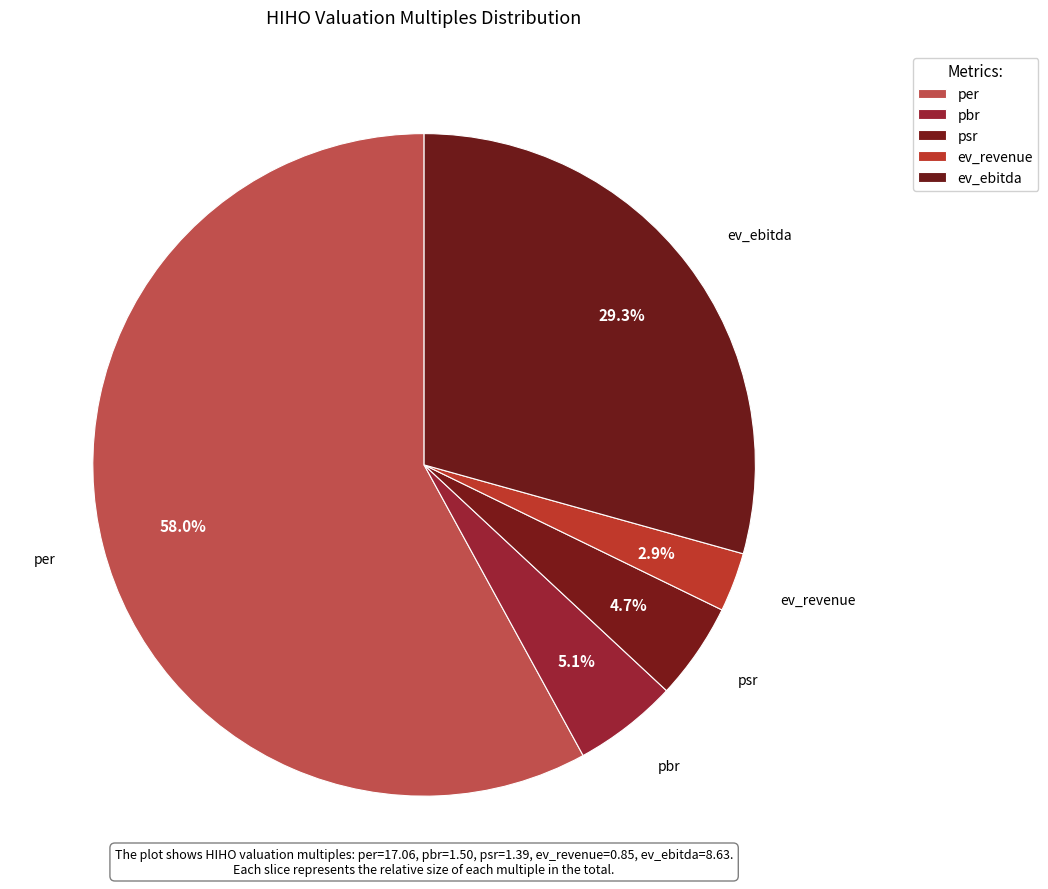

To the nearest percent, what is the average slice percentage?

20%